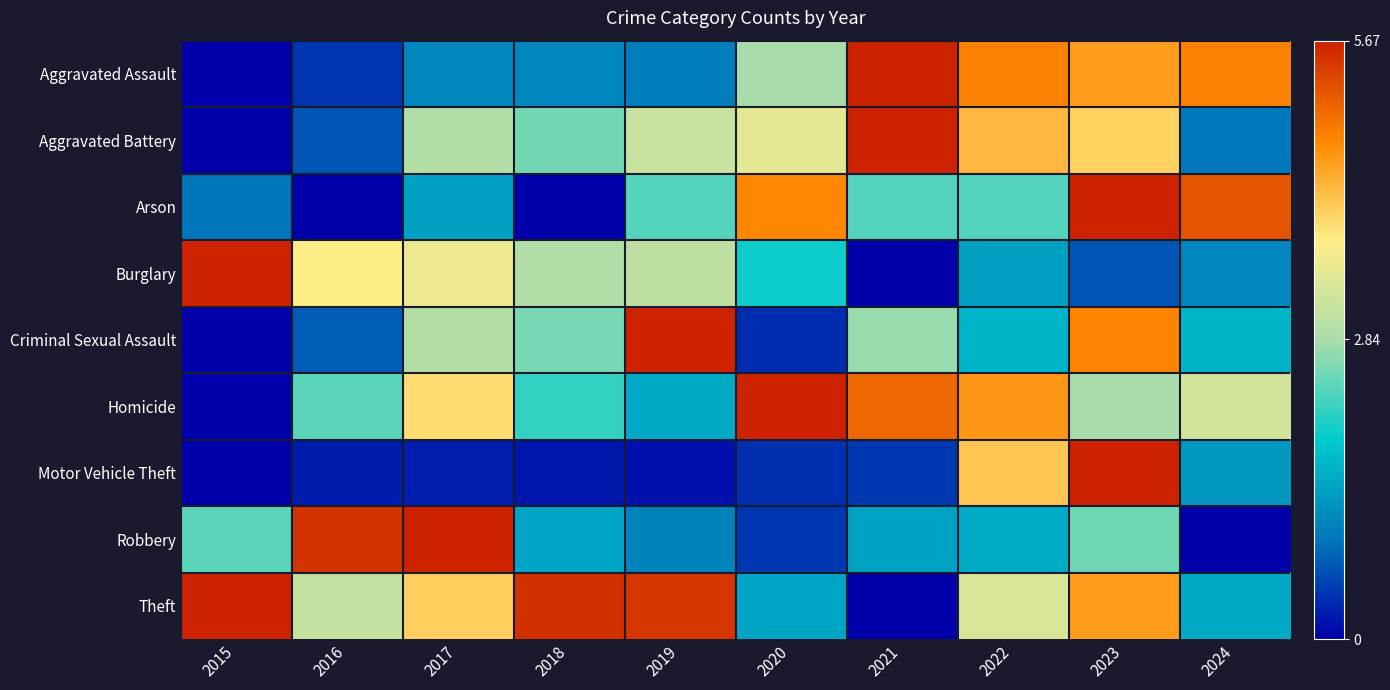

At which category is the sum across all series the highest?

2023